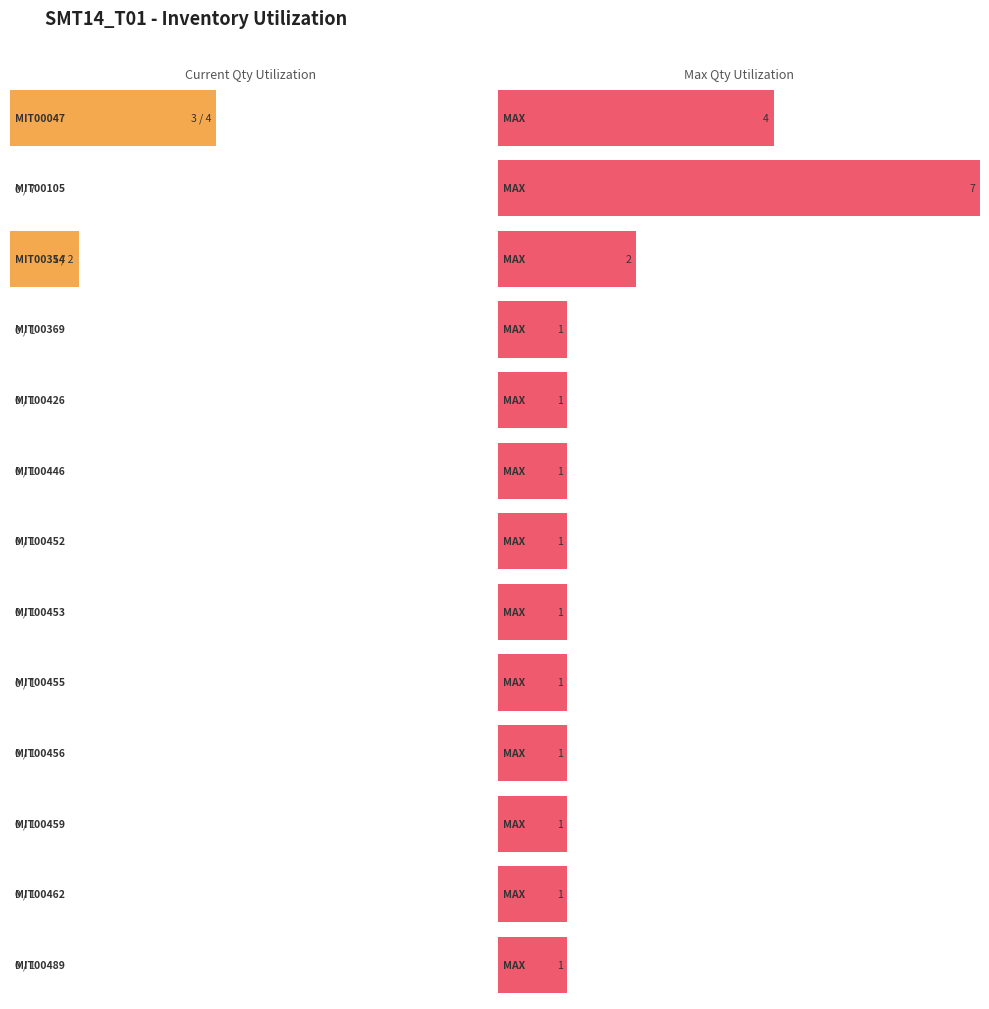

What is the value of the MAX_QTY bar at the 3rd from the left?

2